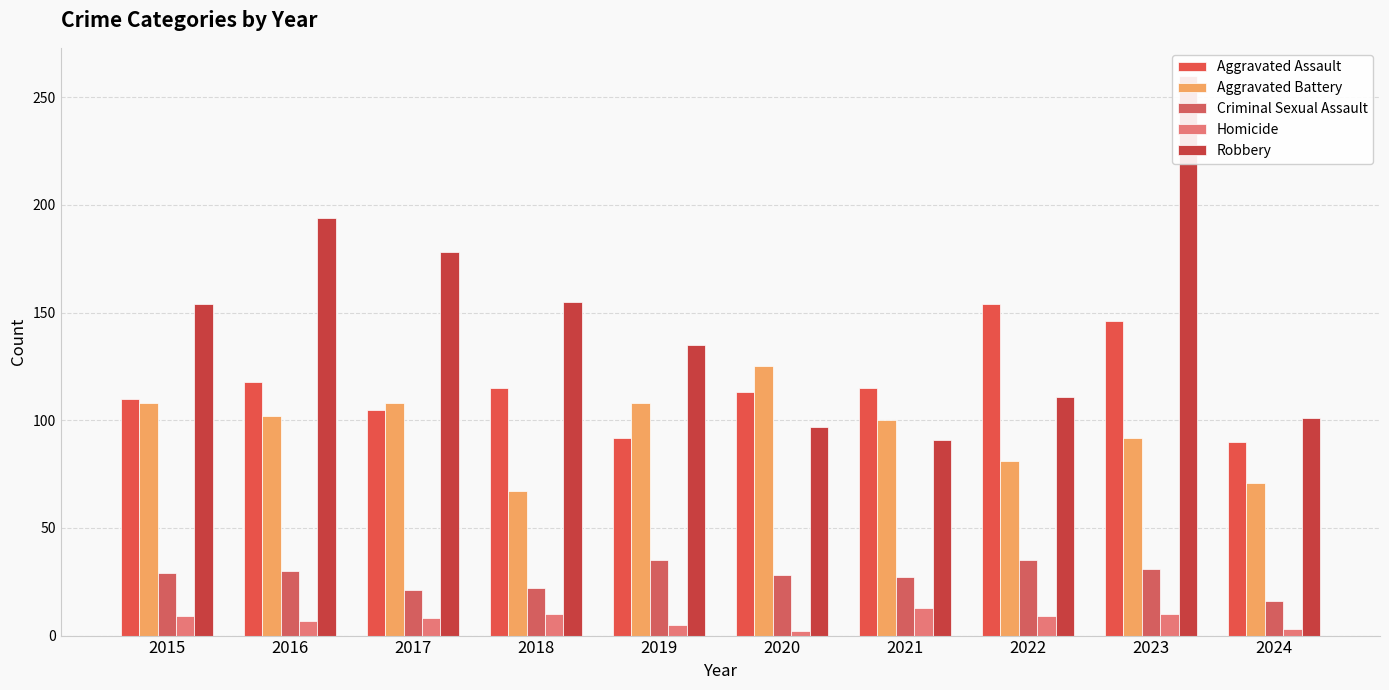

Reading left to right, extract all data points from this chart.

Aggravated Assault: 110	118	105	115	92	113	115	154	146	90
Aggravated Battery: 108	102	108	67	108	125	100	81	92	71
Criminal Sexual Assault: 29	30	21	22	35	28	27	35	31	16
Homicide: 9	7	8	10	5	2	13	9	10	3
Robbery: 154	194	178	155	135	97	91	111	260	101